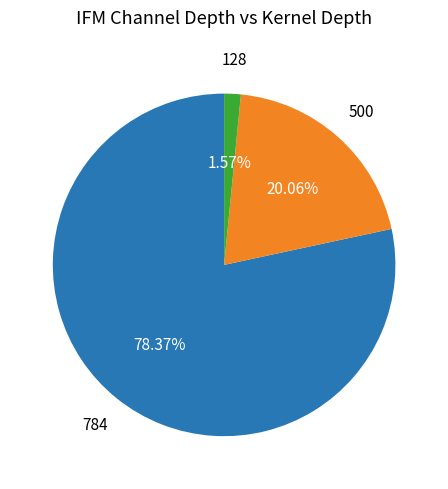

Is there a majority slice in this chart?

Yes